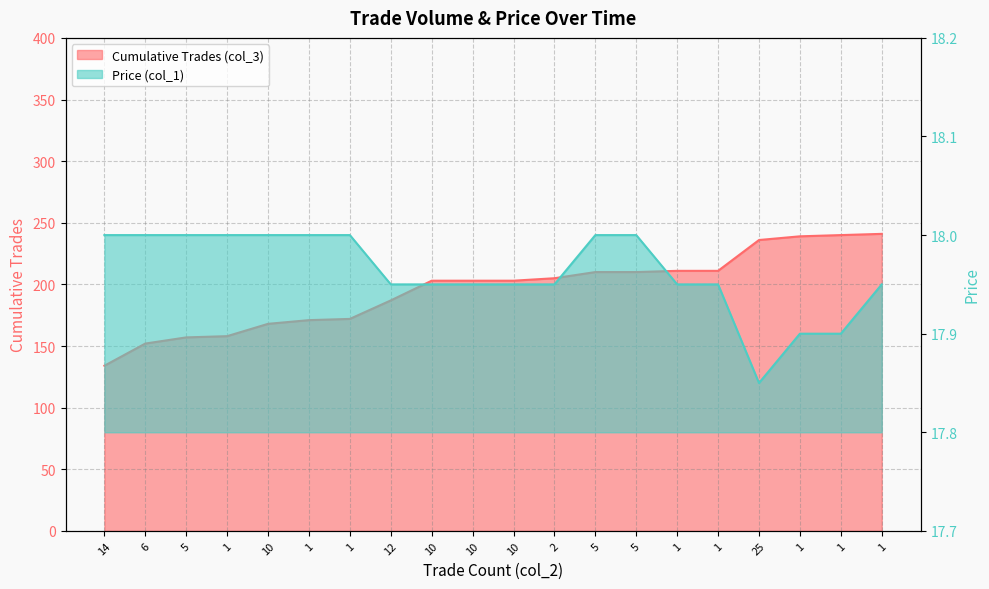

How many distinct data groups are displayed?

2